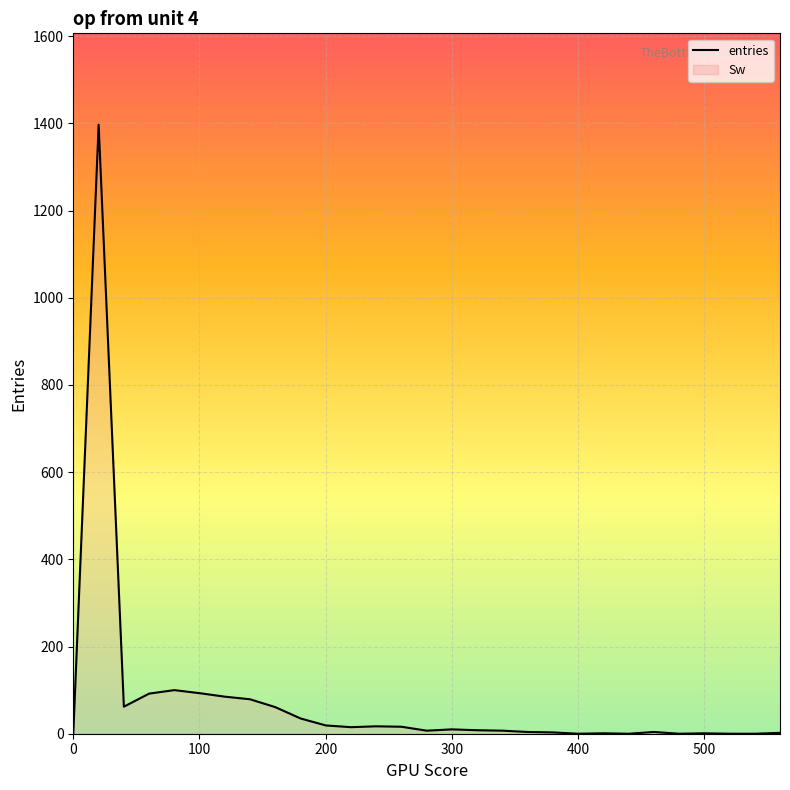

What is the difference between the maximum and minimum values?

1397